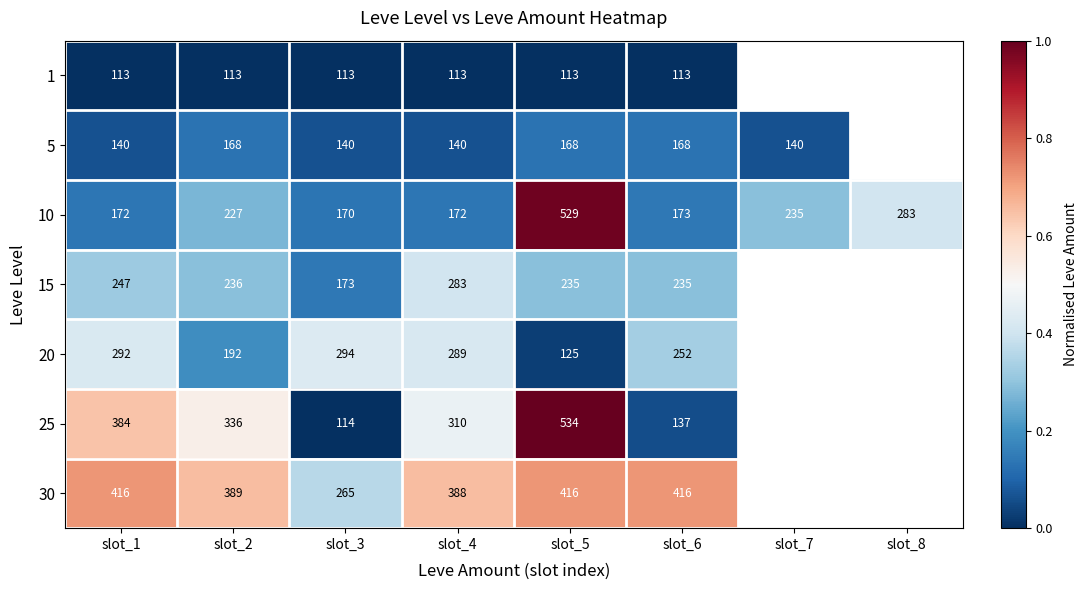

What is the greatest value displayed?

1.0